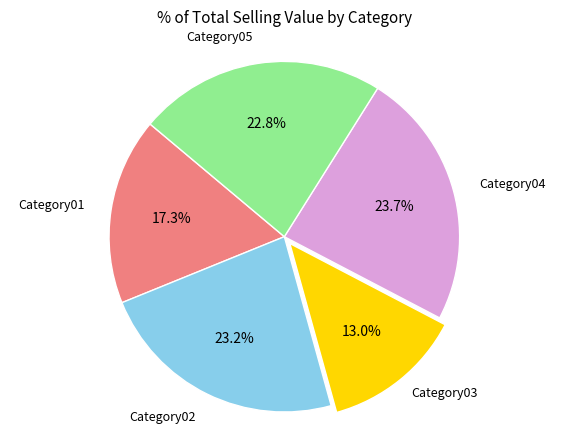

To the nearest percent, what portion does Category01 represent?

17%